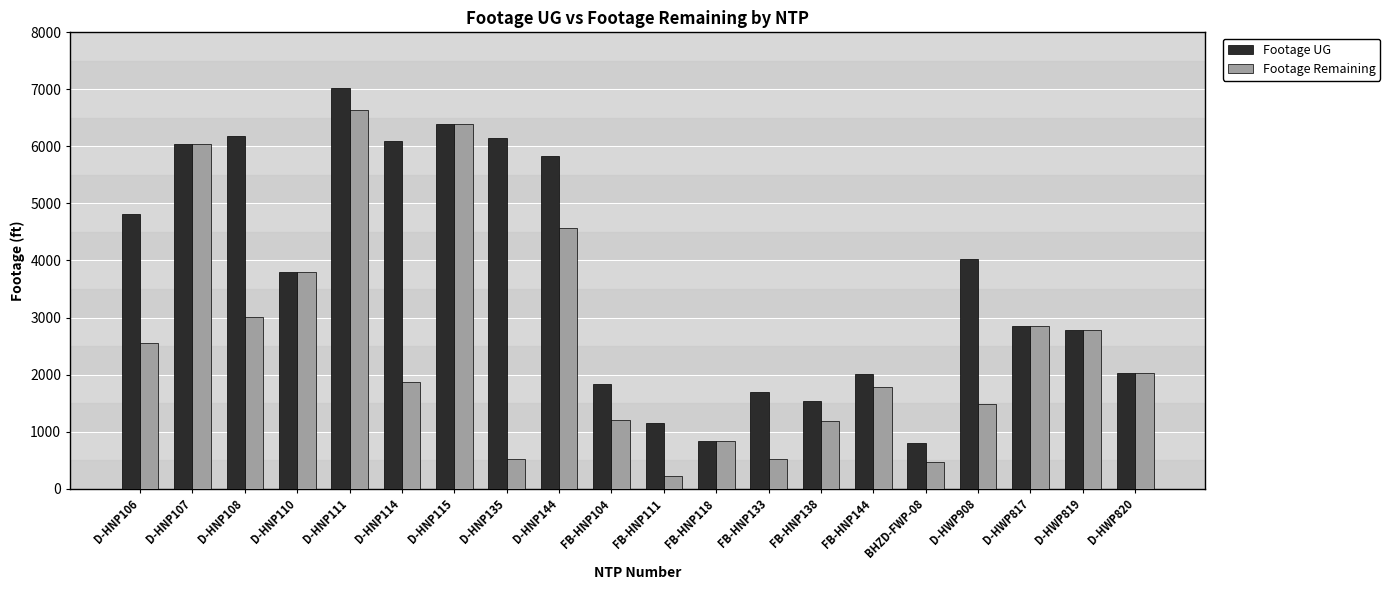

List the series in order of their peak value, lowest first.

Footage Remaining, Footage UG